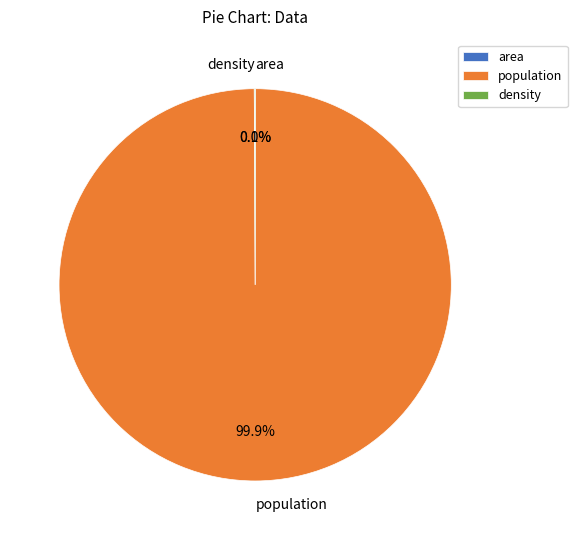

To the nearest percent, what is the average slice percentage?

33%